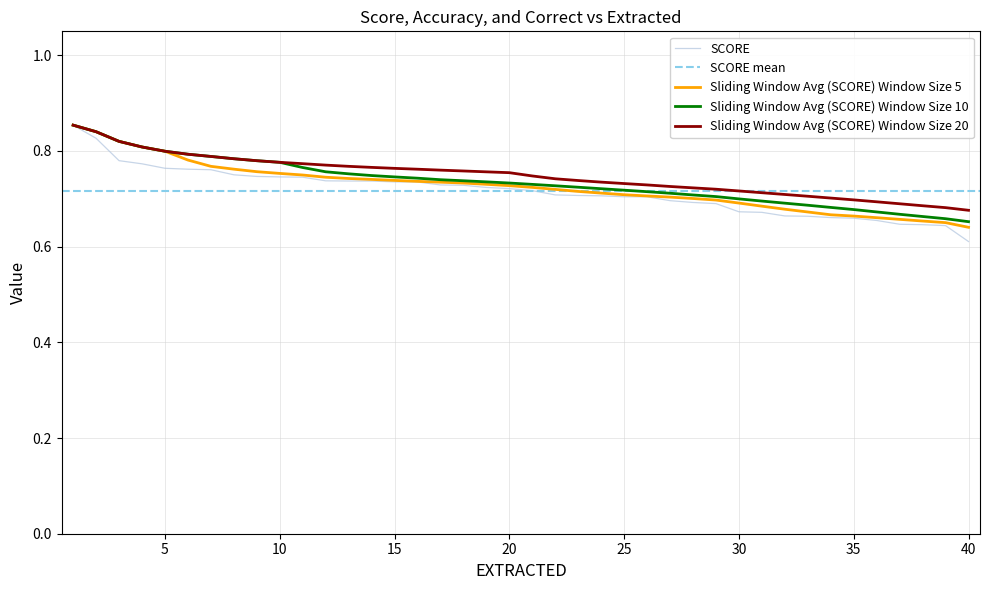

Which category has the lowest value in the SCORE series?

40